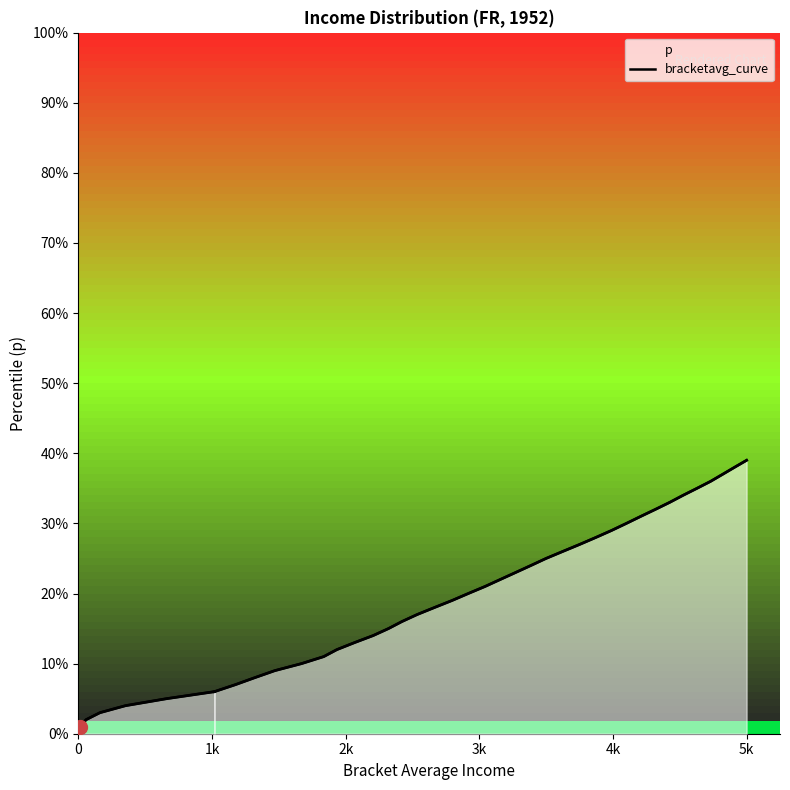

Count the number of categories in the chart.

40